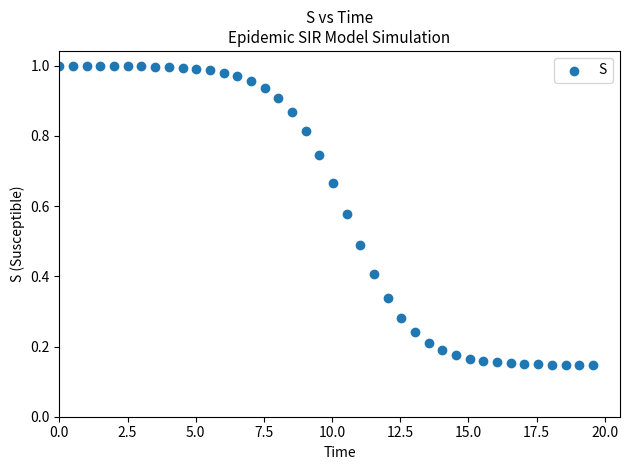

What is the range of X values (max minus min)?

19.6